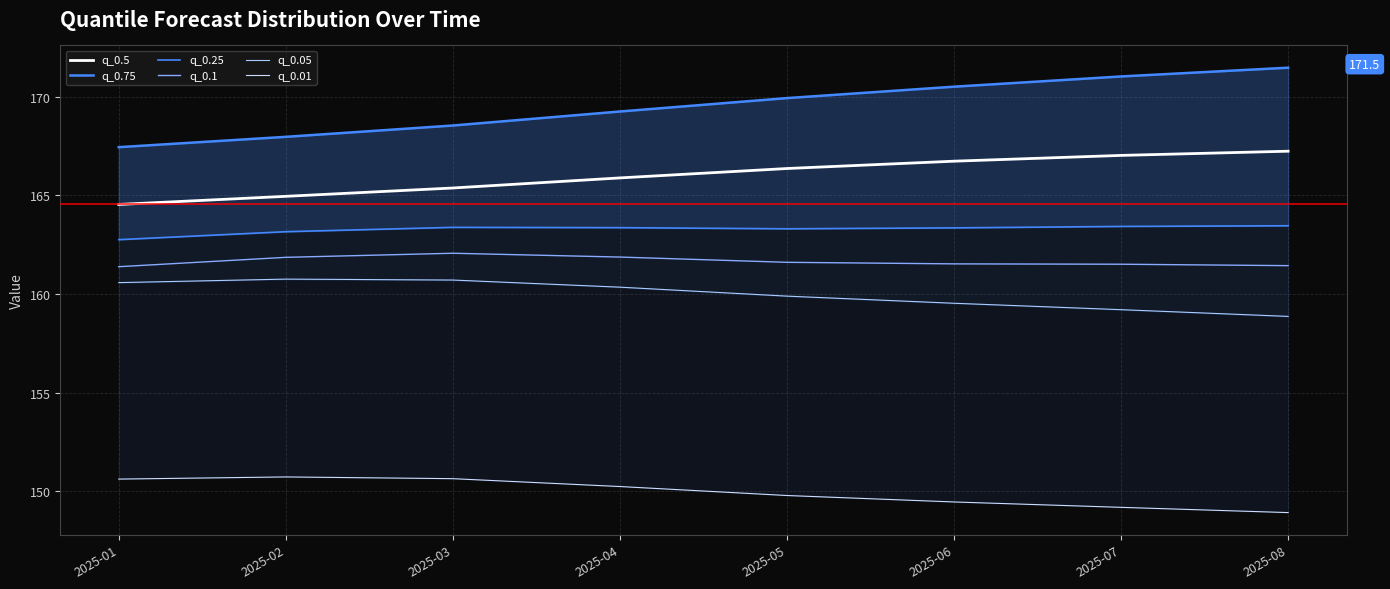

True or false: q_0.05 and q_0.01 cross at least once.

False